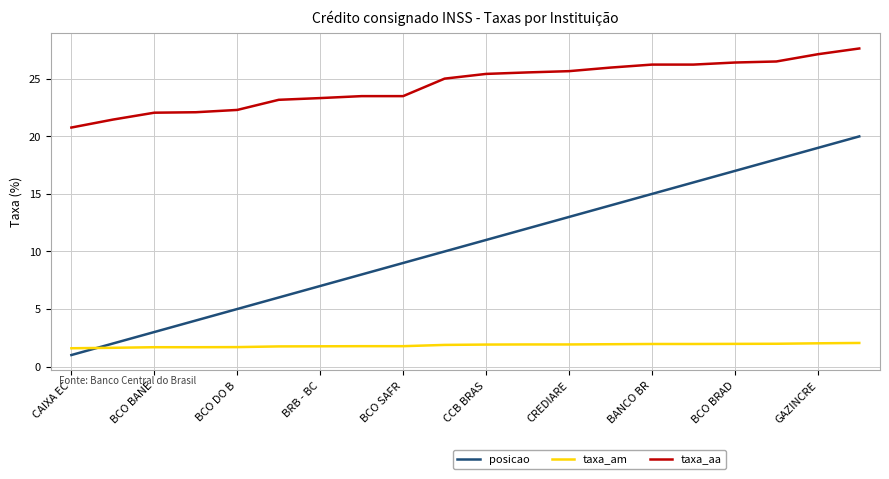

What is the minimum value shown in the chart?

1.0